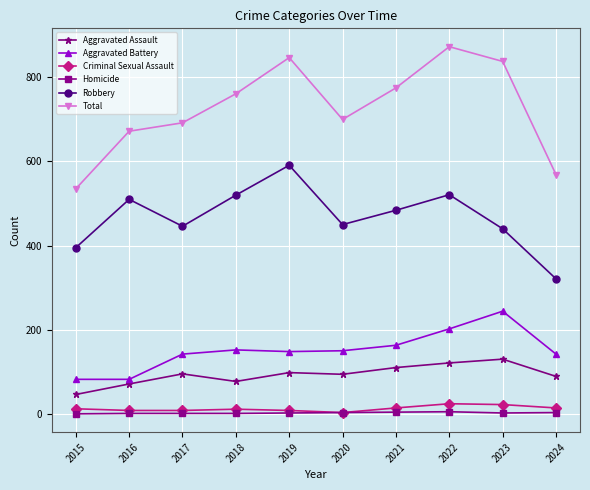

At how many categories does at least one series exceed 658?

8